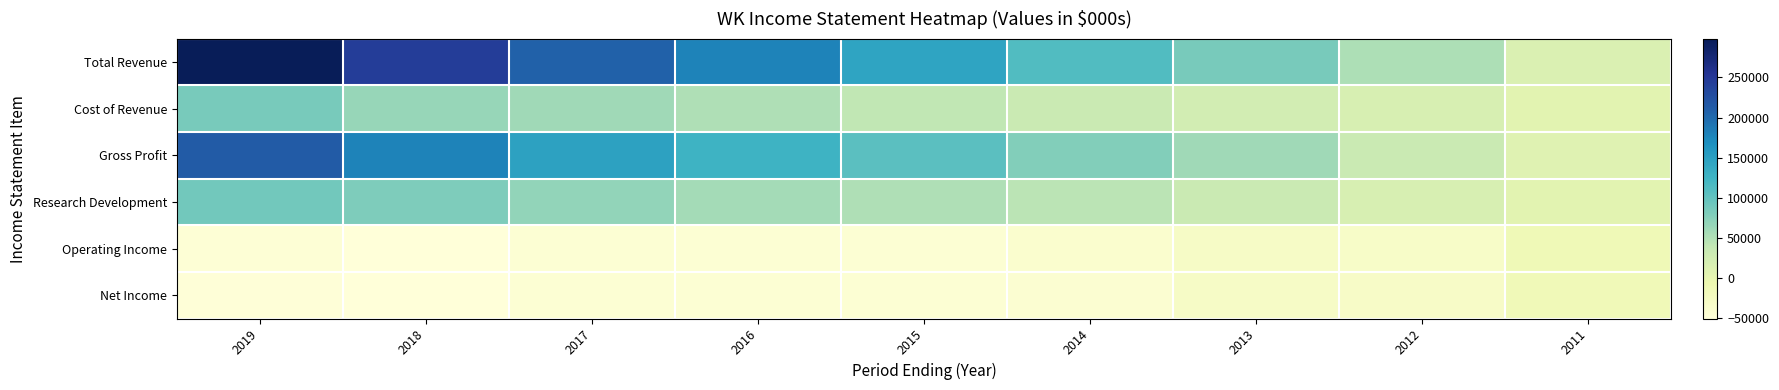

Count the number of categories in the chart.

9